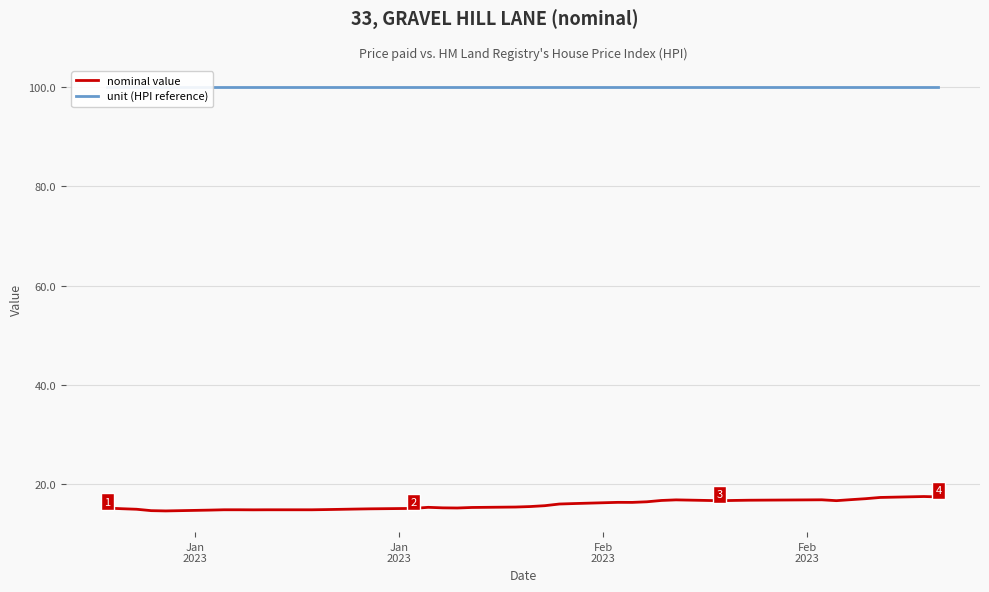

What is the lowest value of the nominal value series?

14.6